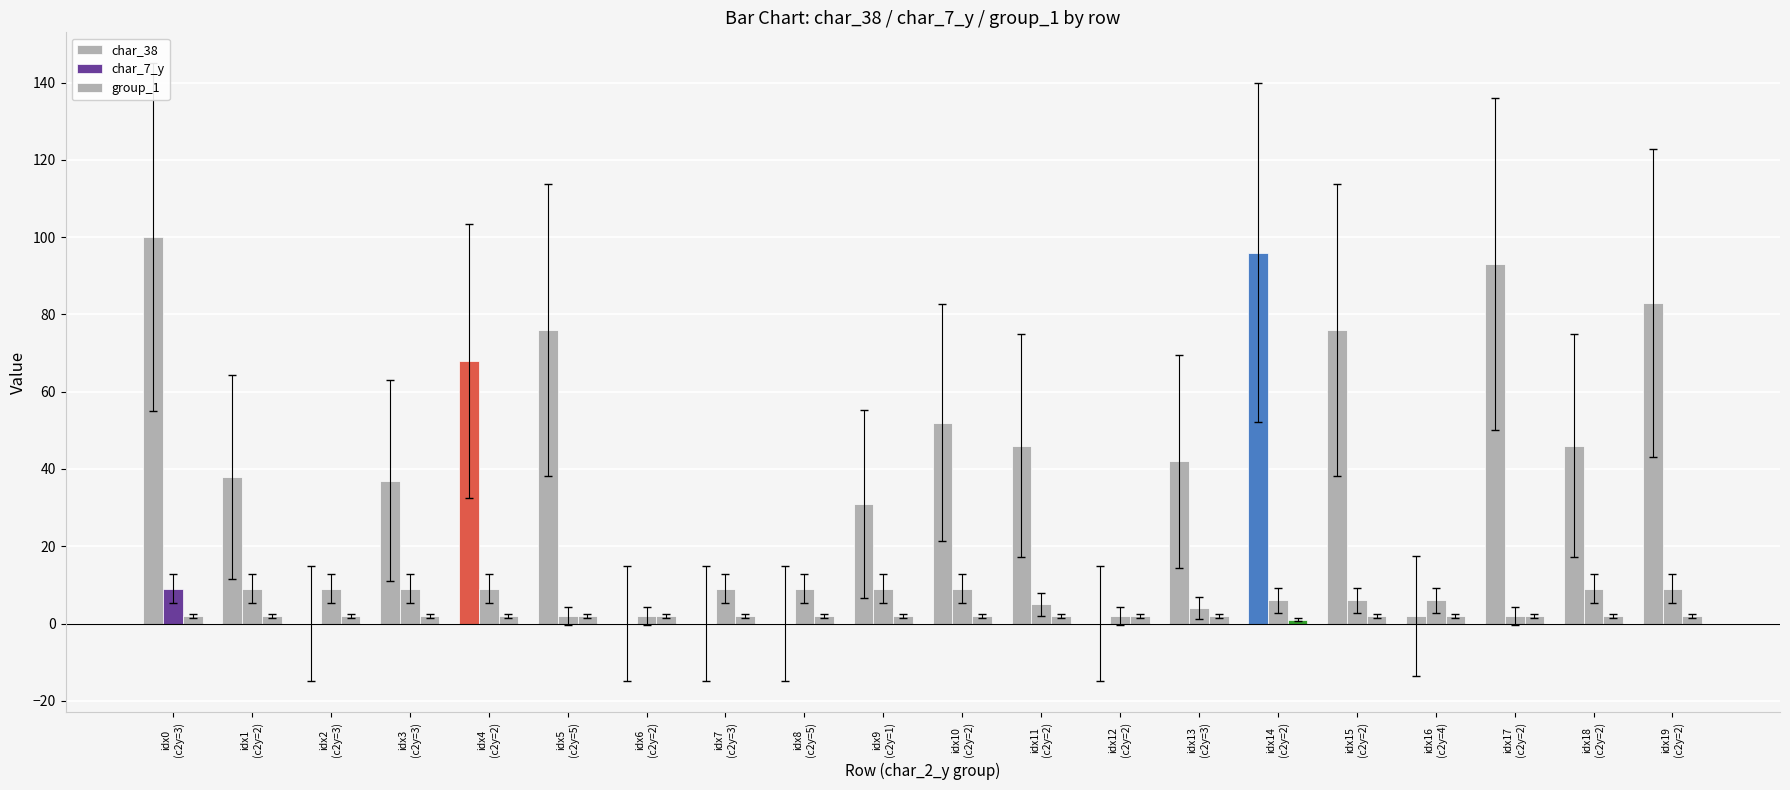

Count the number of categories in the chart.

20